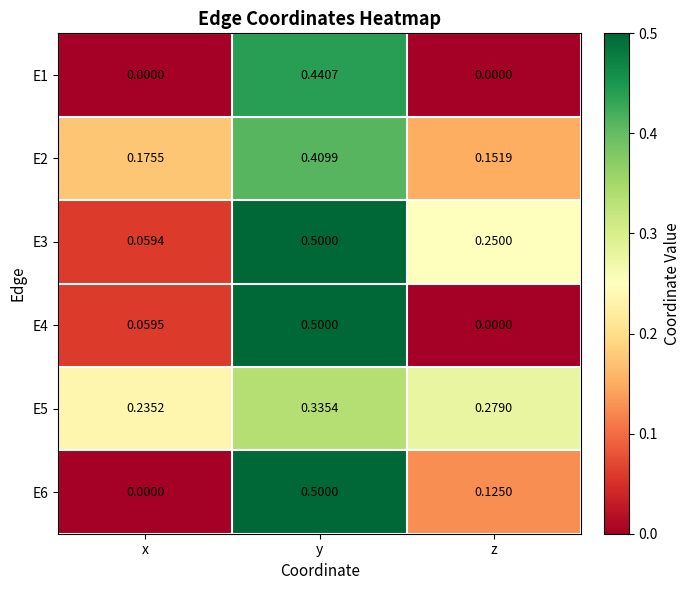

Where is E4 nearest to the value 0?

z